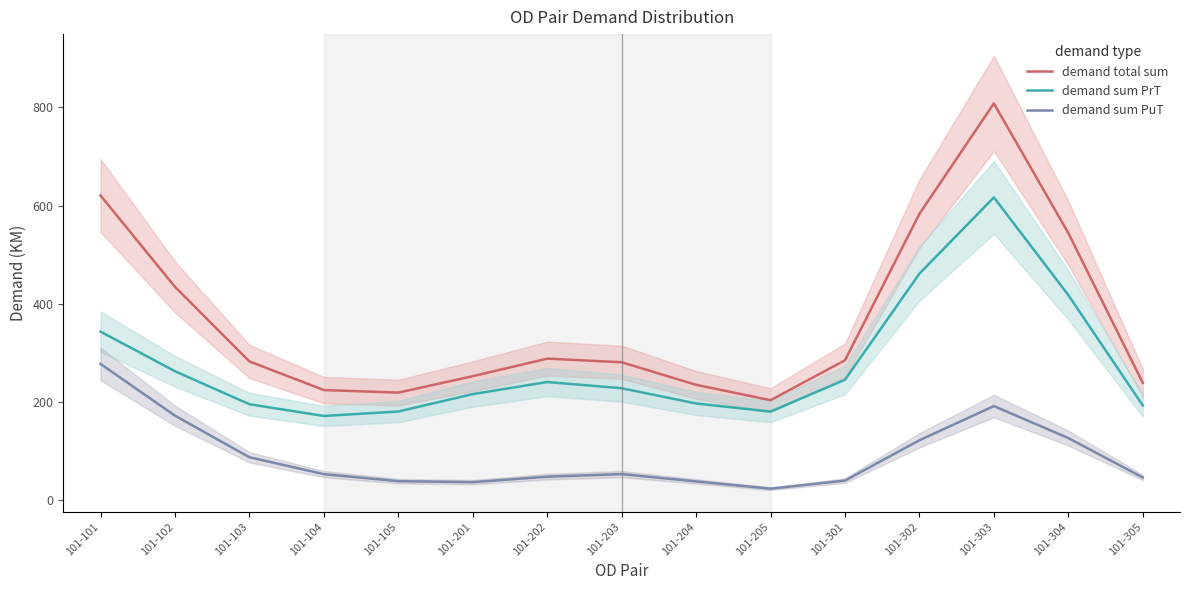

At which label is demand sum PuT closest to 150?

101-102